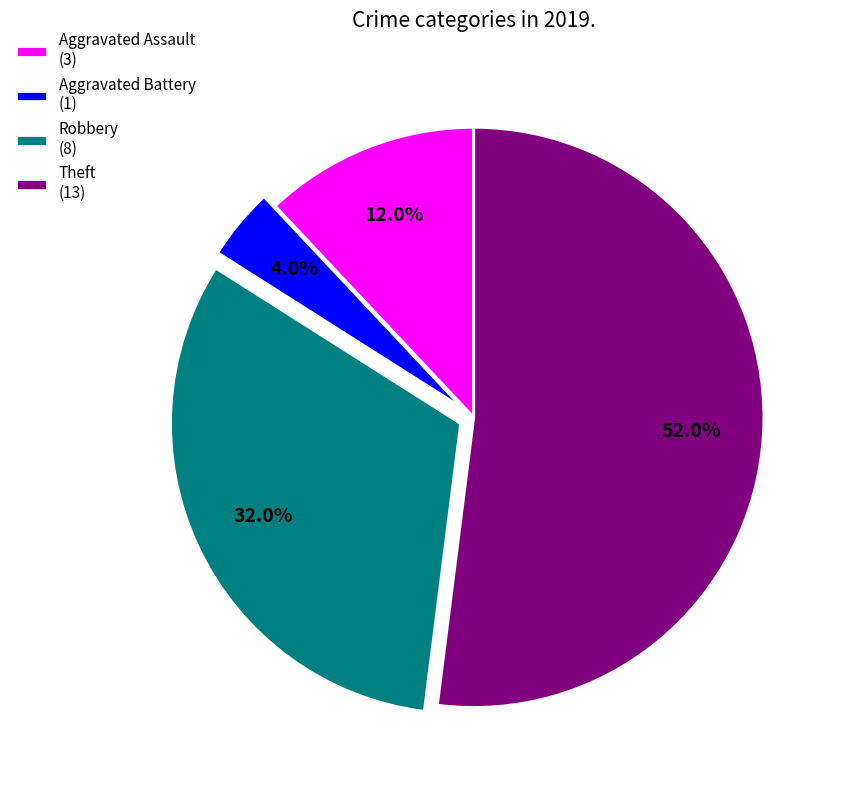

Is Theft the majority of the pie?

Yes